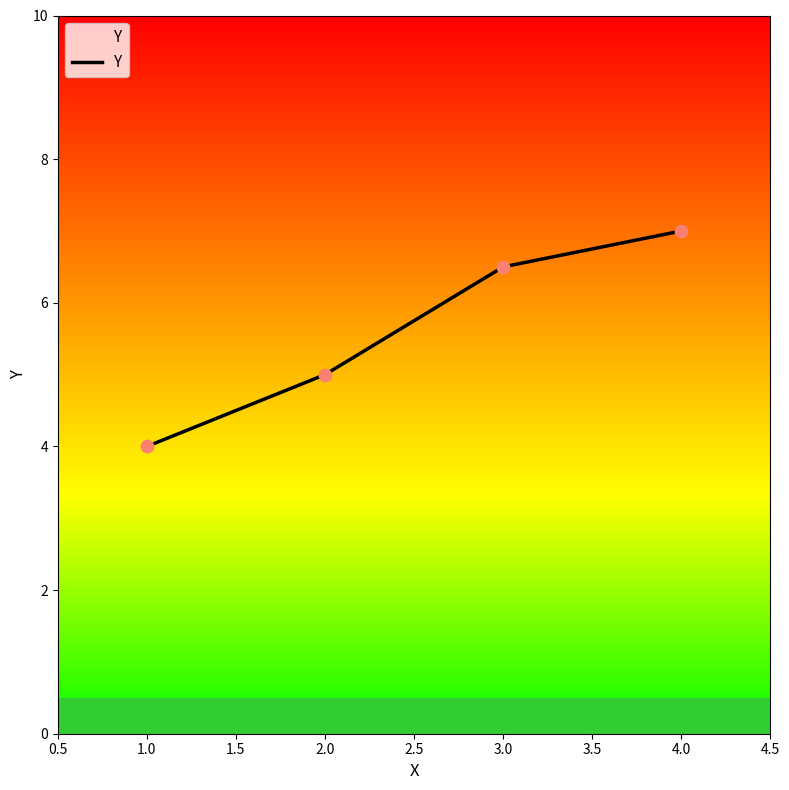

Which has a higher value, 3.0 or 2.0?

3.0